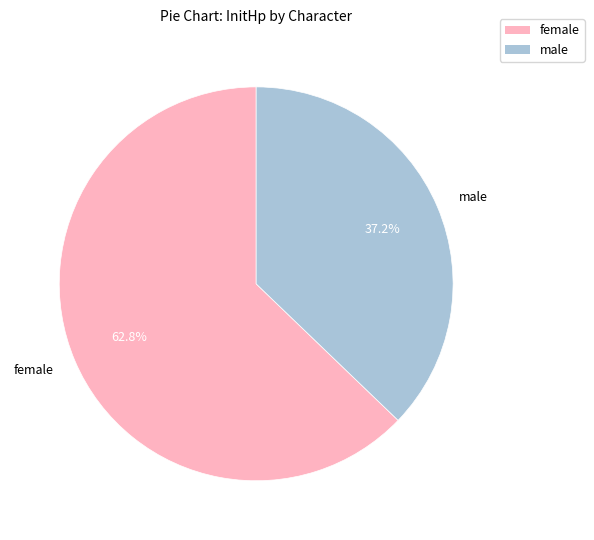

To the nearest percent, what is the average slice percentage?

50%